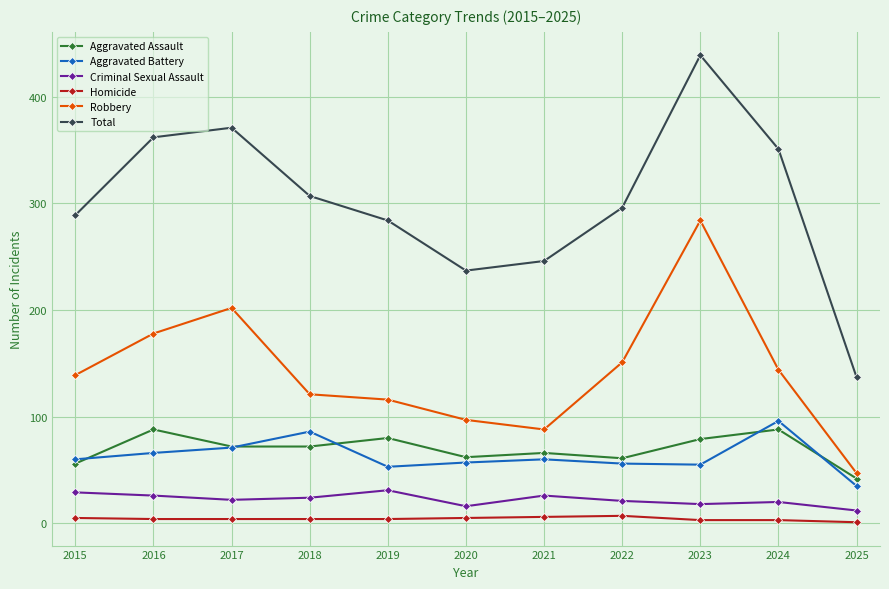

True or false: Total and Homicide intersect in this chart.

False